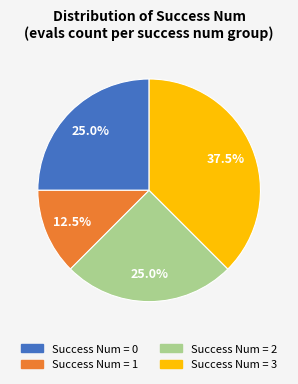

Is there a majority slice in this chart?

No